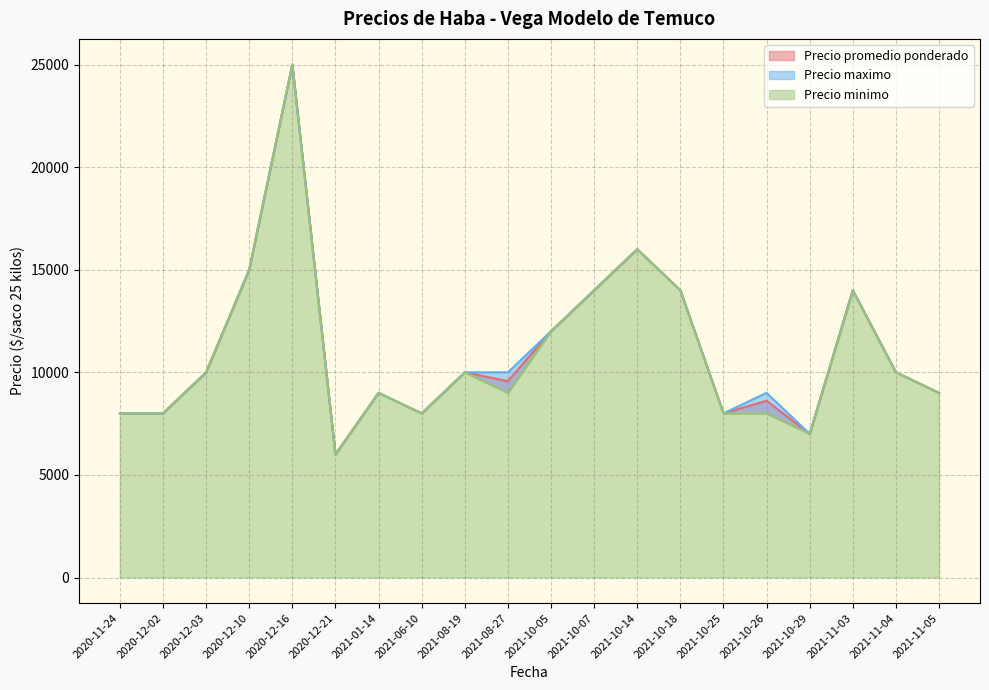

True or false: Precio maximo and Precio promedio ponderado intersect in this chart.

False